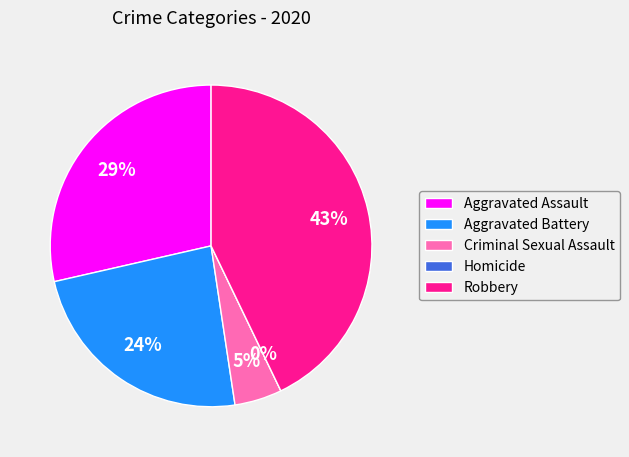

Which has a higher value, Criminal Sexual Assault or Aggravated Battery?

Aggravated Battery